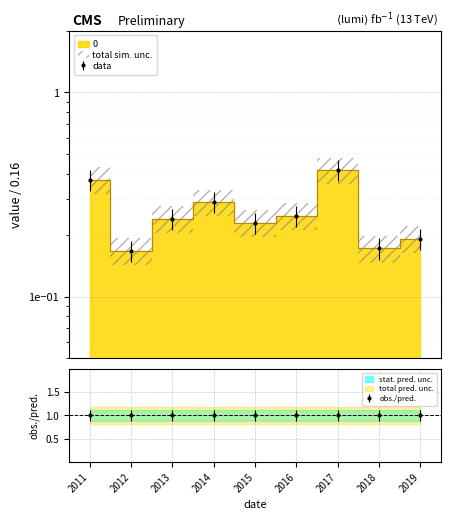

What is the value of the 6th point from the left?

0.2